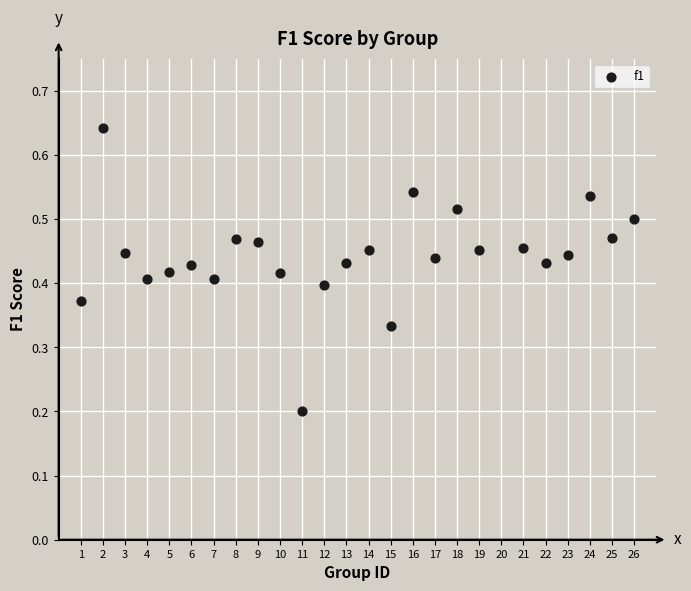

What is the range of X values (max minus min)?

25.0